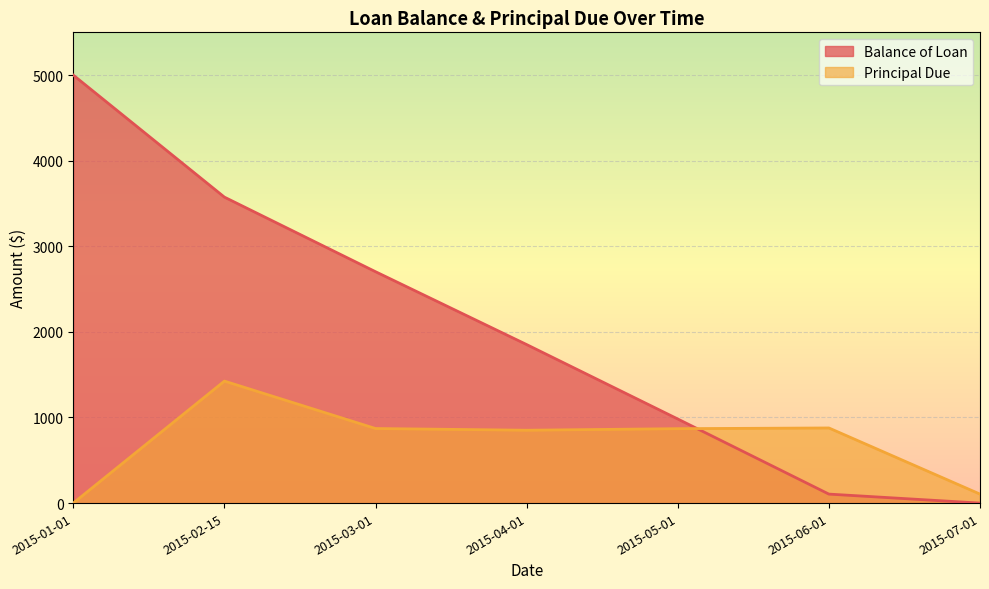

The Principal Due series shows 1456.9 at 2015-03-01. True or false?

False